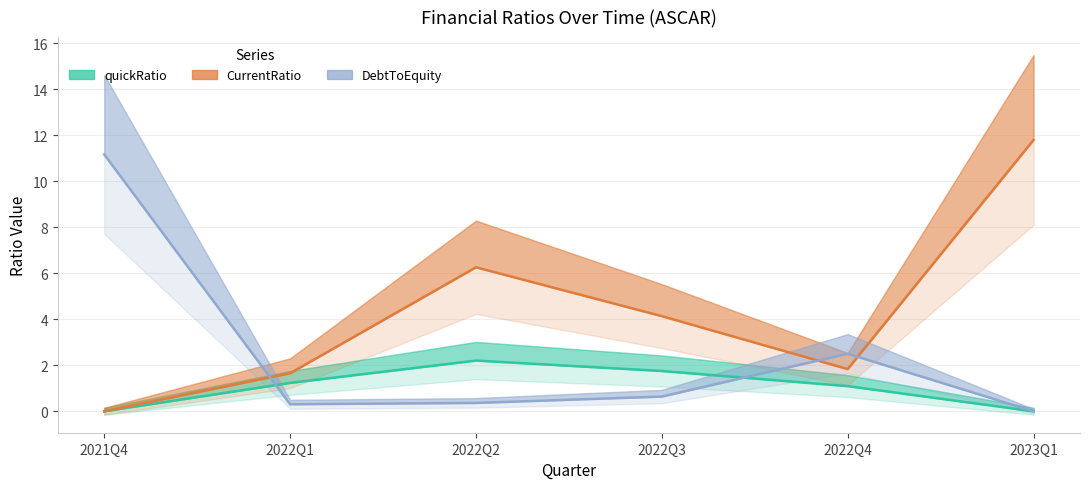

Where is the first local maximum for DebtToEquity?

2022Q4